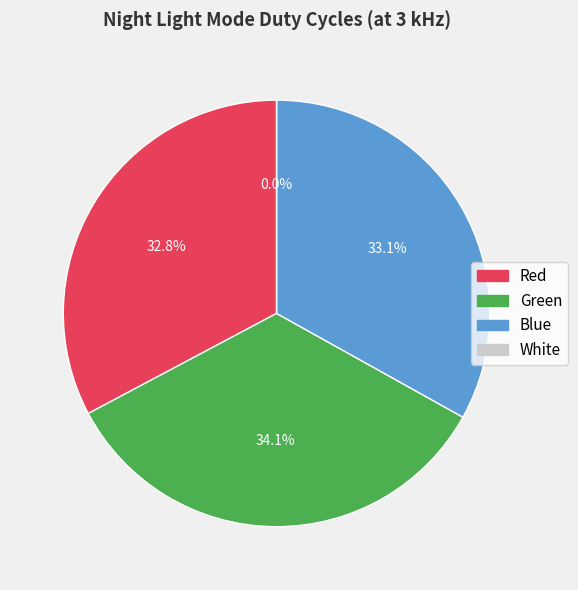

Rank the categories by value from highest to lowest.

Green, Blue, Red, White